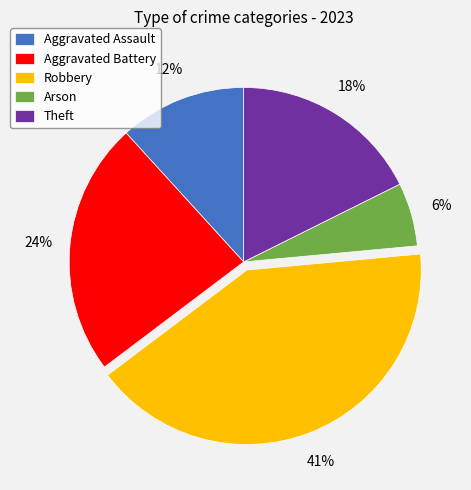

Do Aggravated Battery and Aggravated Assault together represent more than half of the pie?

No